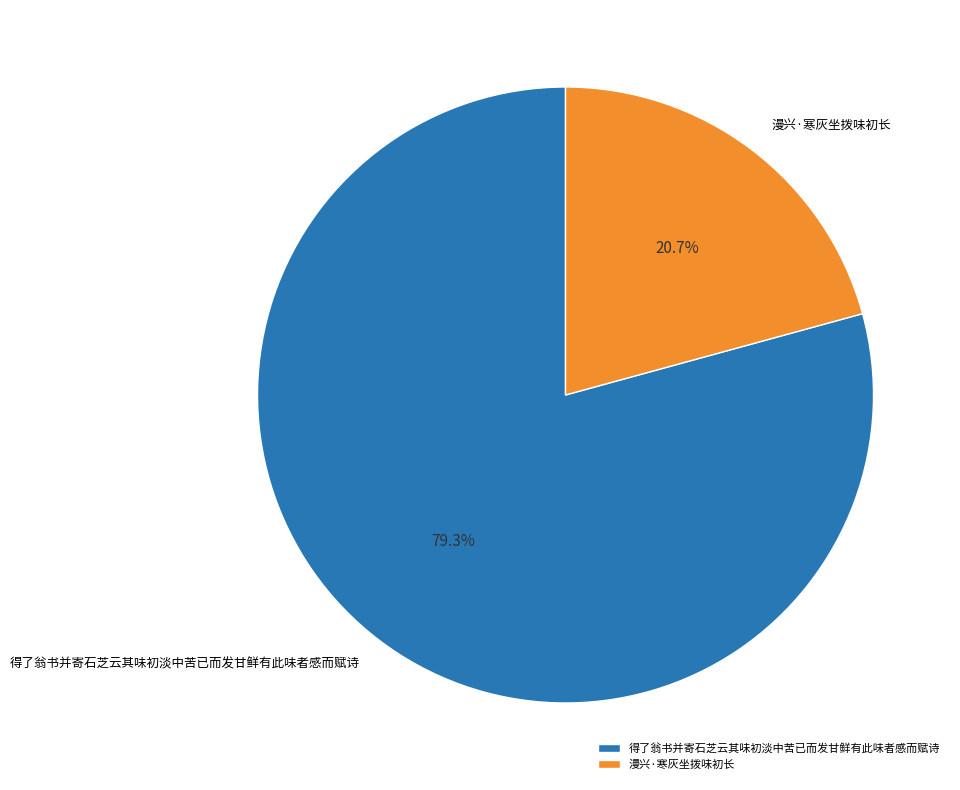

What percentage is the 得了翁书并寄石芝云其味初淡中苦已而发甘鲜有此味者感而赋诗 slice, to the nearest percent?

79%